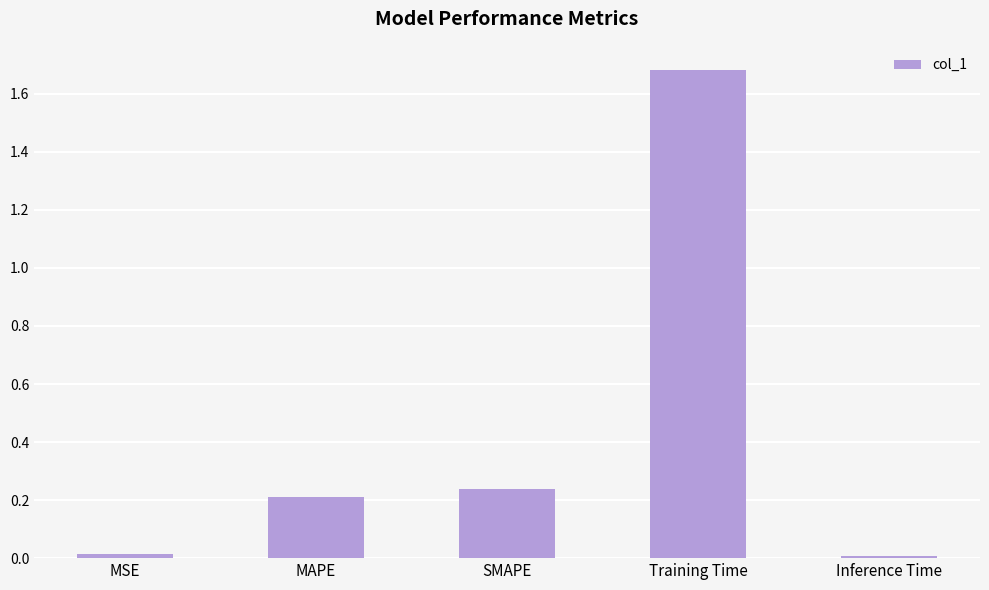

How many data points does each series have?

5